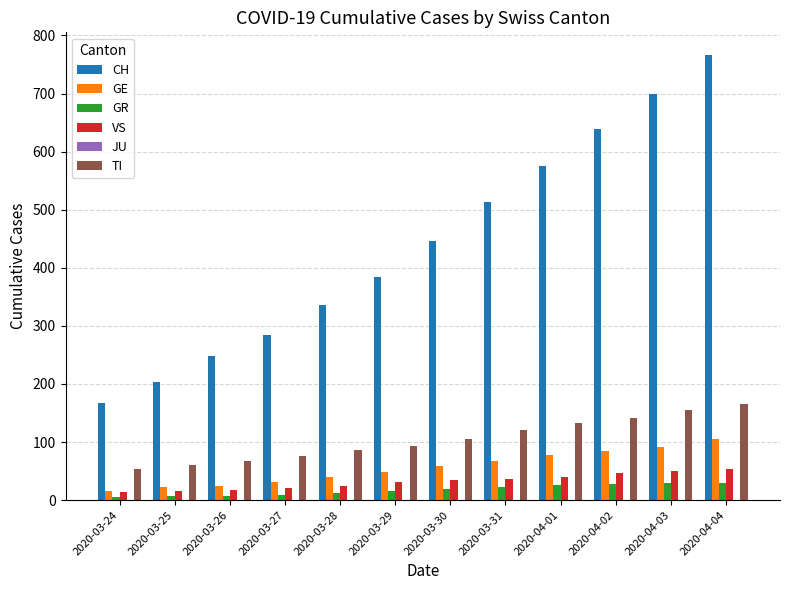

The GE series shows 16 at 2020-03-24. True or false?

True